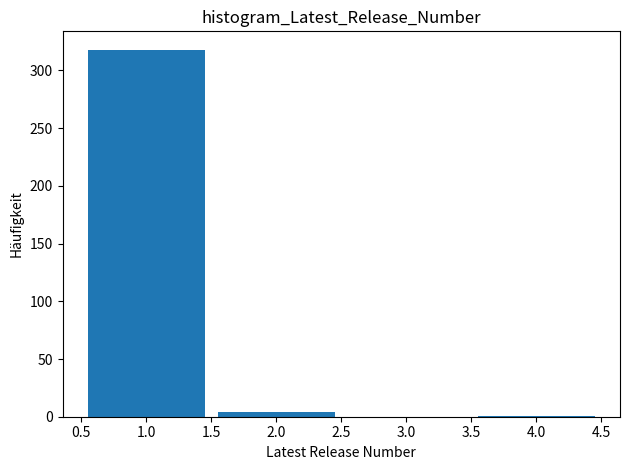

Reading left to right, list every bar in this chart as the range it spans on the x-axis followed by its height. The values are not printed on the chart, so give them approximately, as read against the axis.

0.5 to 1.5: 320
1.5 to 2.5: under 5
2.5 to 3.5: 0
3.5 to 4.5: under 5